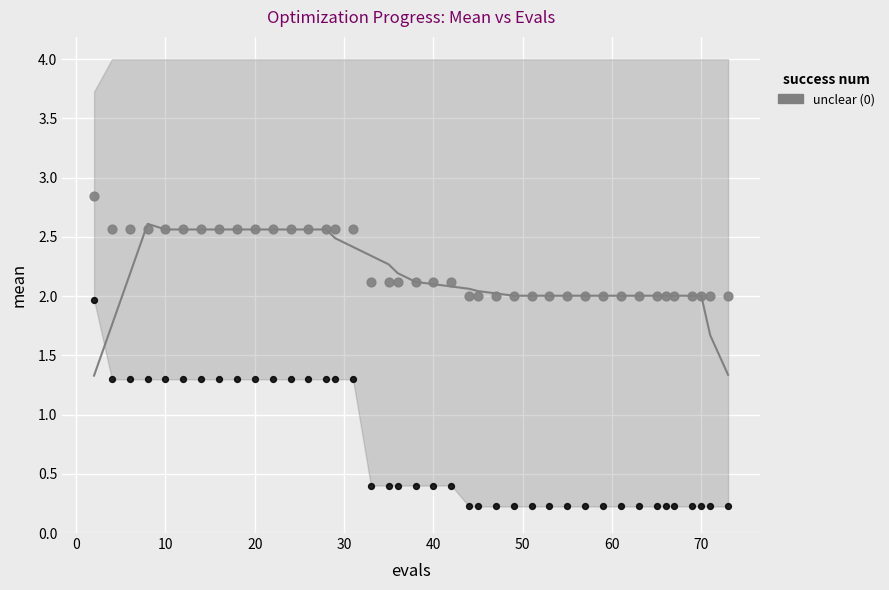

Across all data points, what is the range of X values (max minus min)?

71.0